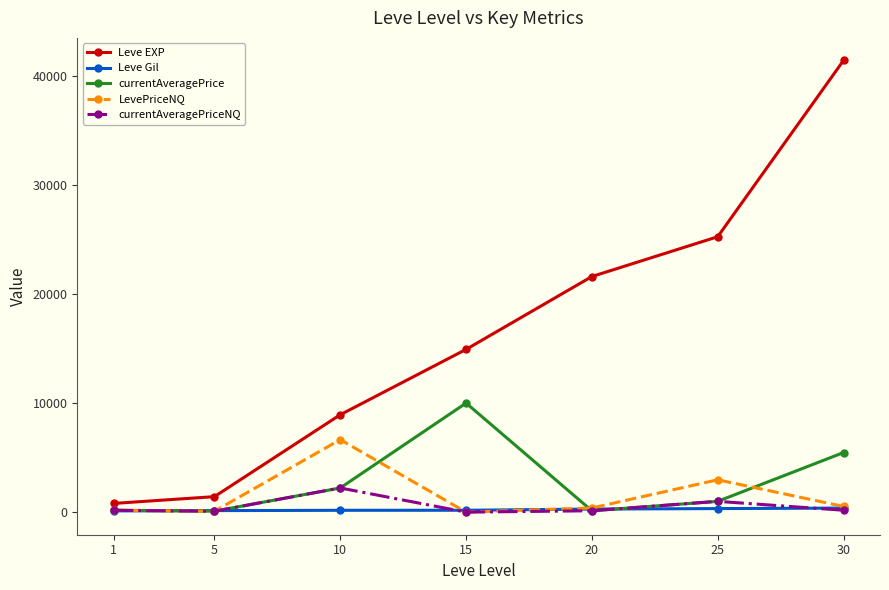

In currentAveragePriceNQ, how many points are higher than both neighbors (excluding endpoints)?

2